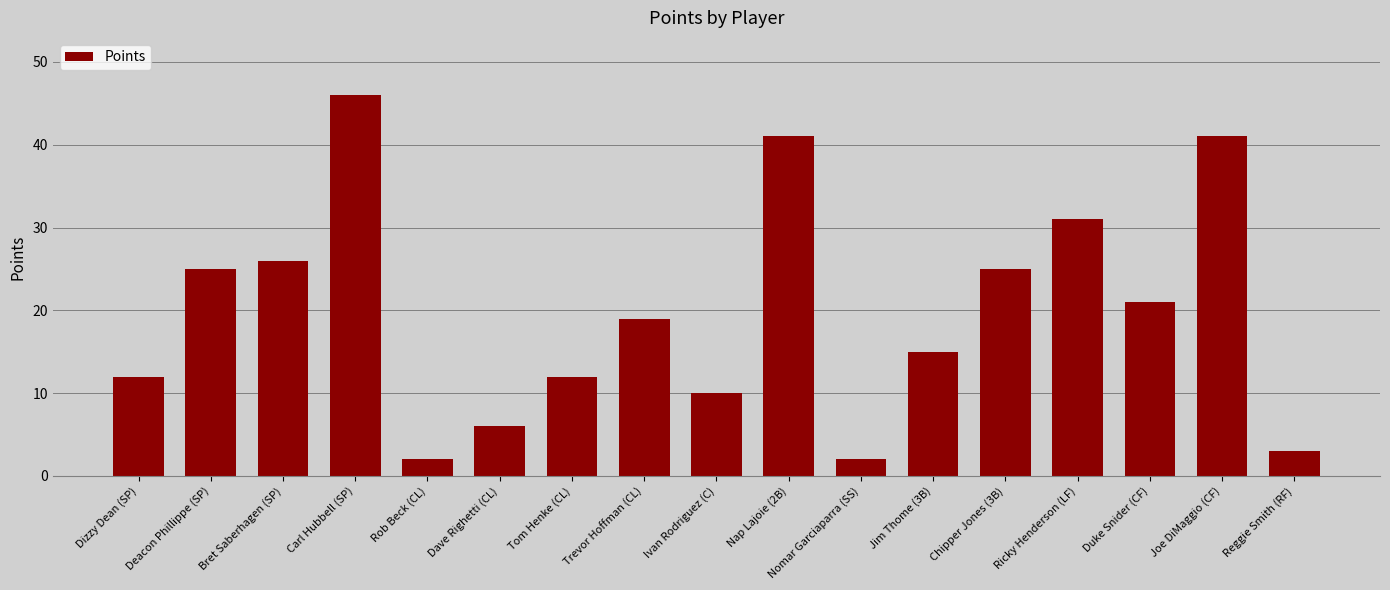

Reading left to right, transcribe all the data shown in this chart.

Dizzy Dean (SP)=12	Deacon Phillippe (SP)=25	Bret Saberhagen (SP)=26	Carl Hubbell (SP)=46	Rob Beck (CL)=2	Dave Righetti (CL)=6	Tom Henke (CL)=12	Trevor Hoffman (CL)=19	Ivan Rodriguez (C)=10	Nap Lajoie (2B)=41	Nomar Garciaparra (SS)=2	Jim Thome (3B)=15	Chipper Jones (3B)=25	Ricky Henderson (LF)=31	Duke Snider (CF)=21	Joe DiMaggio (CF)=41	Reggie Smith (RF)=3